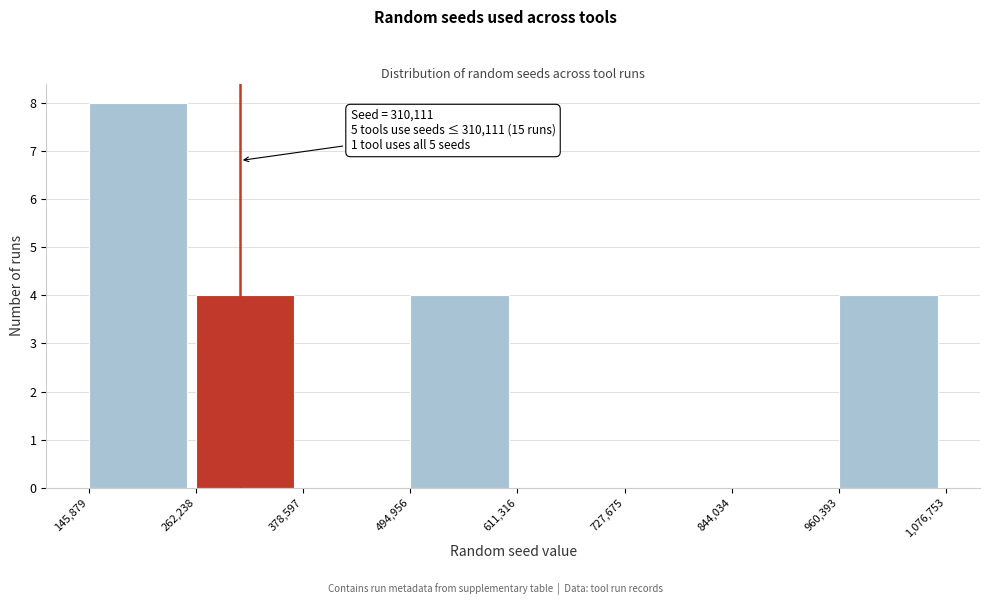

Which range on the x-axis has the tallest bar?

145,879 to 262,238